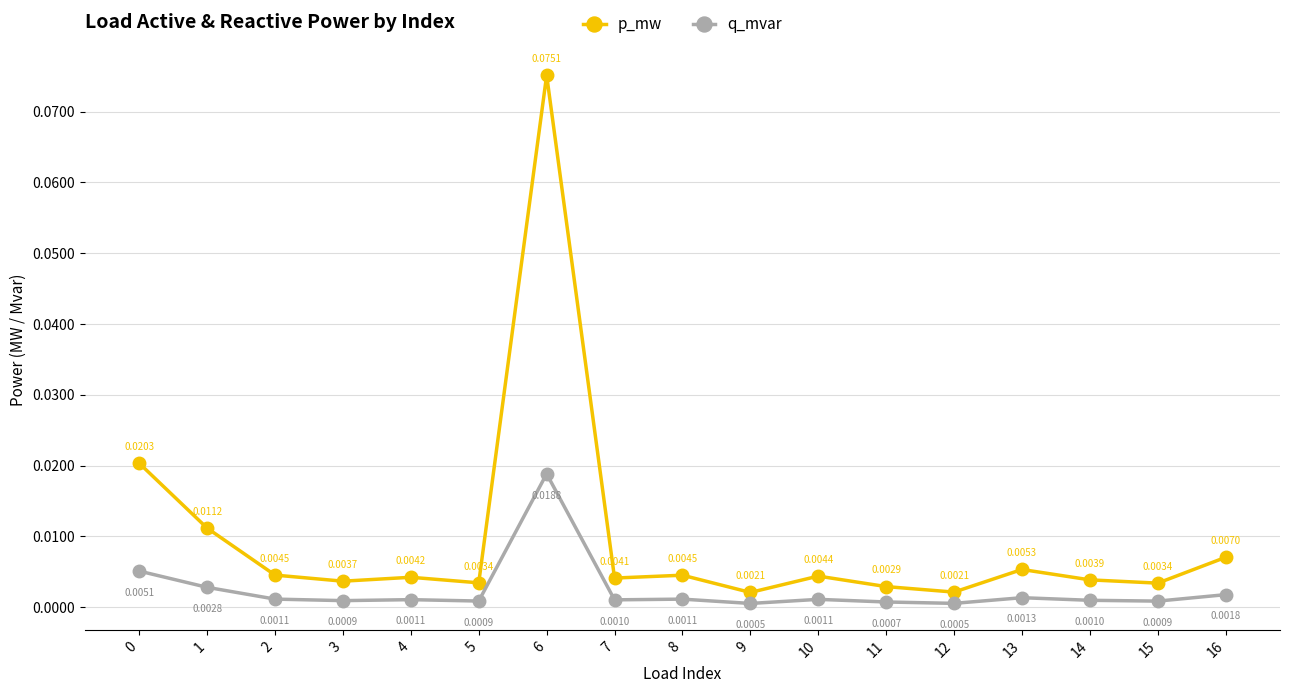

At which category does p_mw reach its first local valley?

3